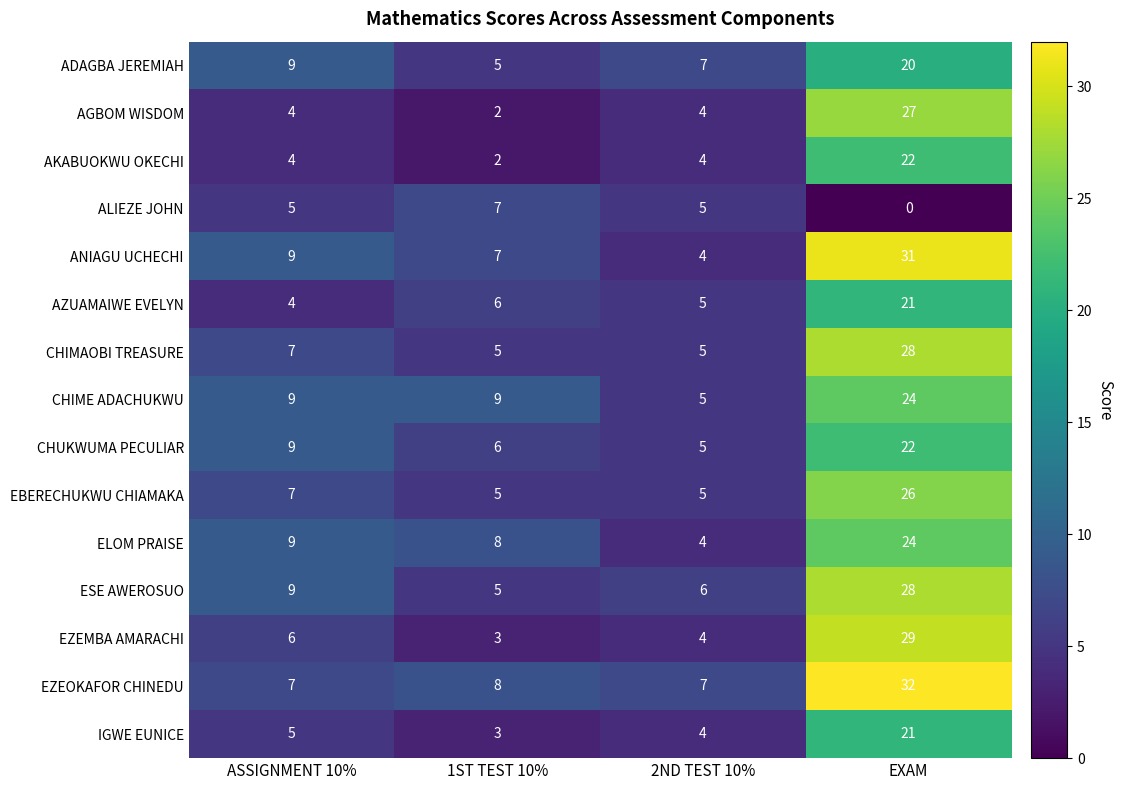

At which label is ELOM PRAISE closest to 14?

ASSIGNMENT 10%